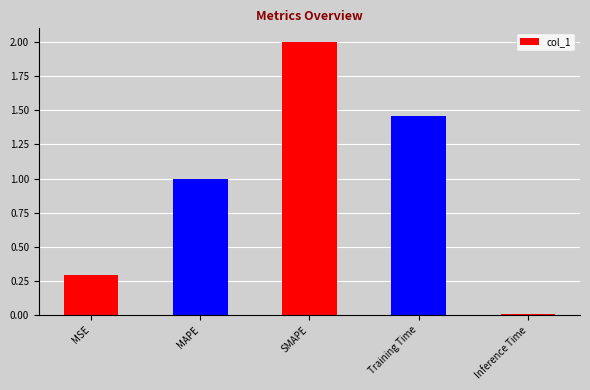

Count the number of data series in this chart.

1